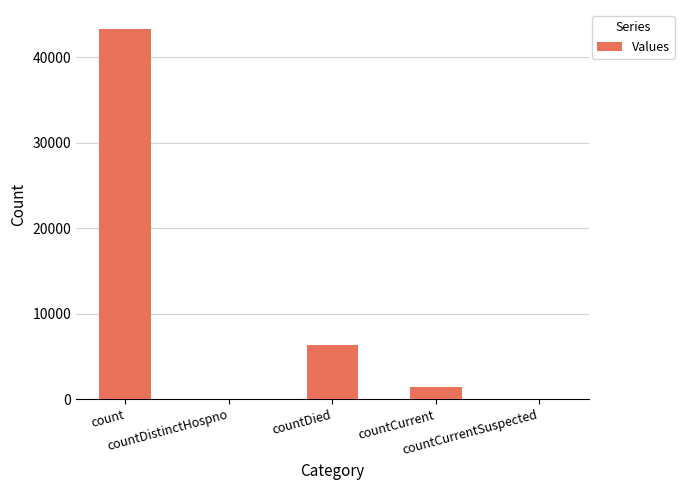

How many categories are shown in the chart?

5